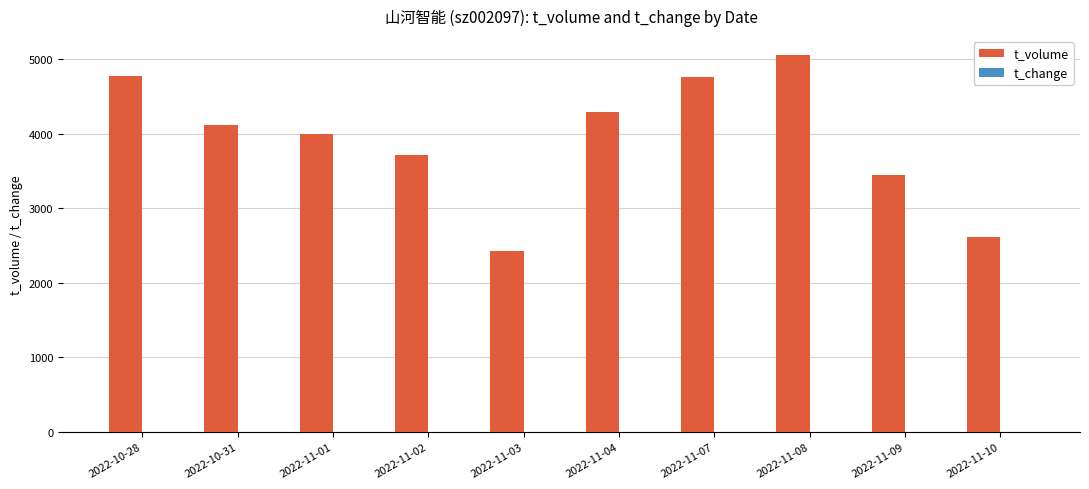

What is the greatest value displayed?

5053.0